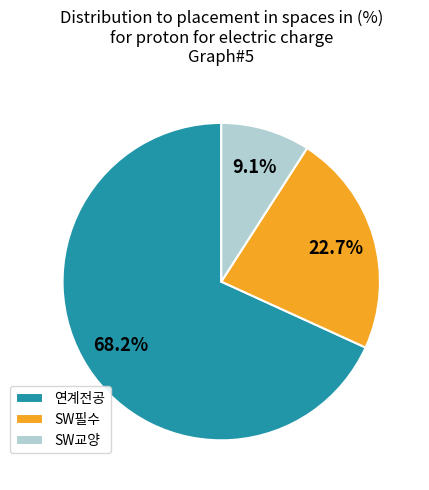

To the nearest percent, what portion does SW필수 represent?

23%